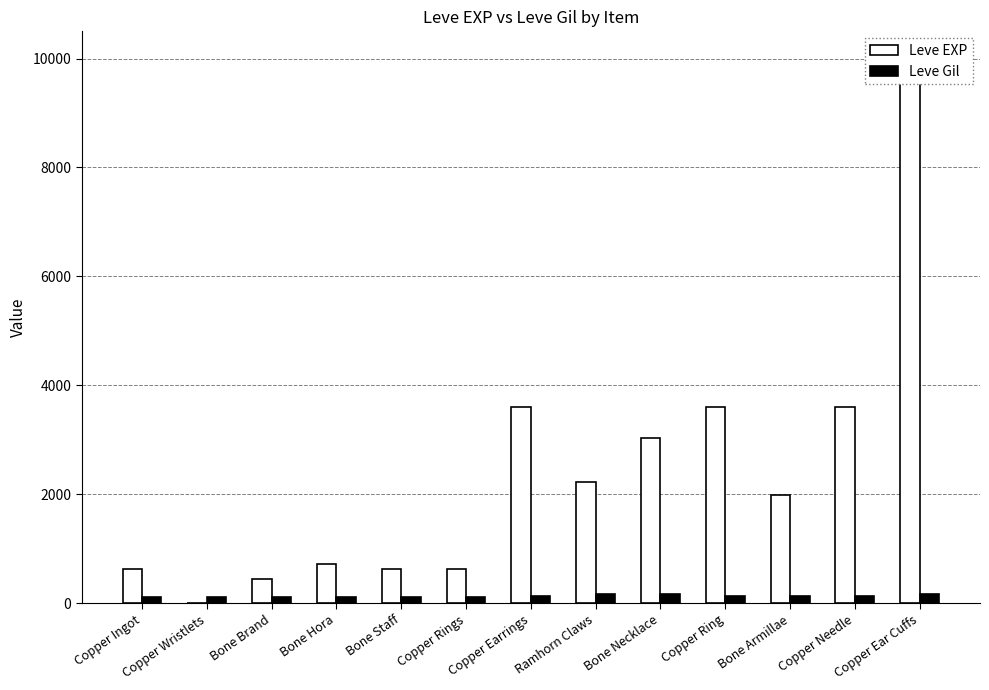

What is the label of the 1st bar from the right?

Copper Ear Cuffs